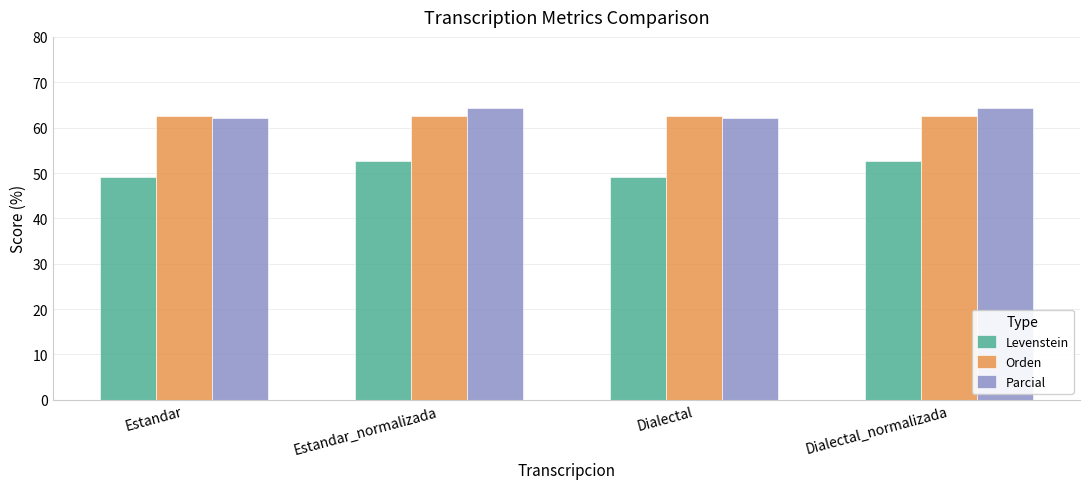

Reading left to right, transcribe all the data shown in this chart.

Levenstein: Estandar=49.2	Estandar_normalizada=52.5	Dialectal=49.2	Dialectal_normalizada=52.5
Orden: Estandar=62.7	Estandar_normalizada=62.7	Dialectal=62.7	Dialectal_normalizada=62.7
Parcial: Estandar=62.0	Estandar_normalizada=64.4	Dialectal=62.0	Dialectal_normalizada=64.4